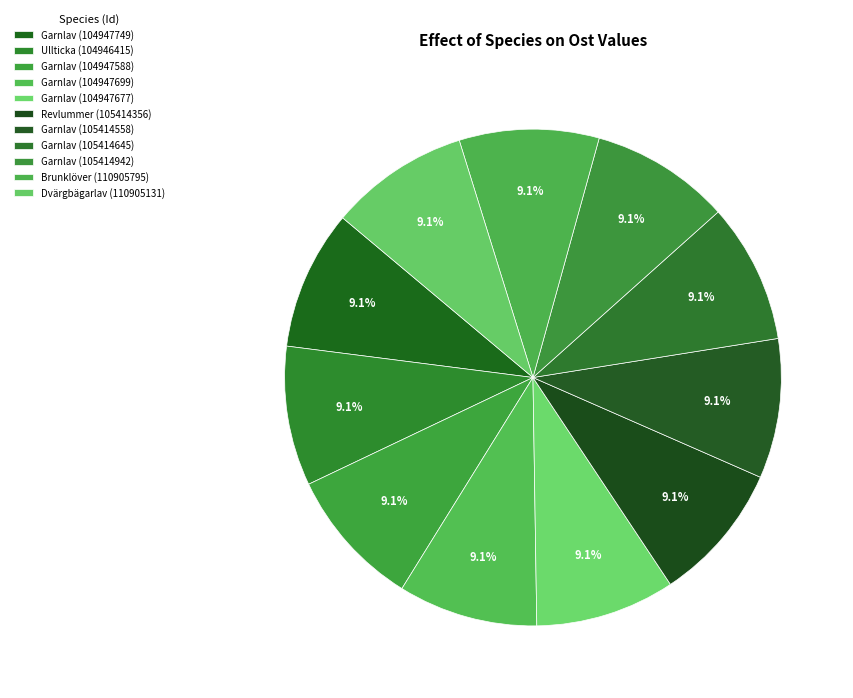

How many segments does this pie chart have?

11